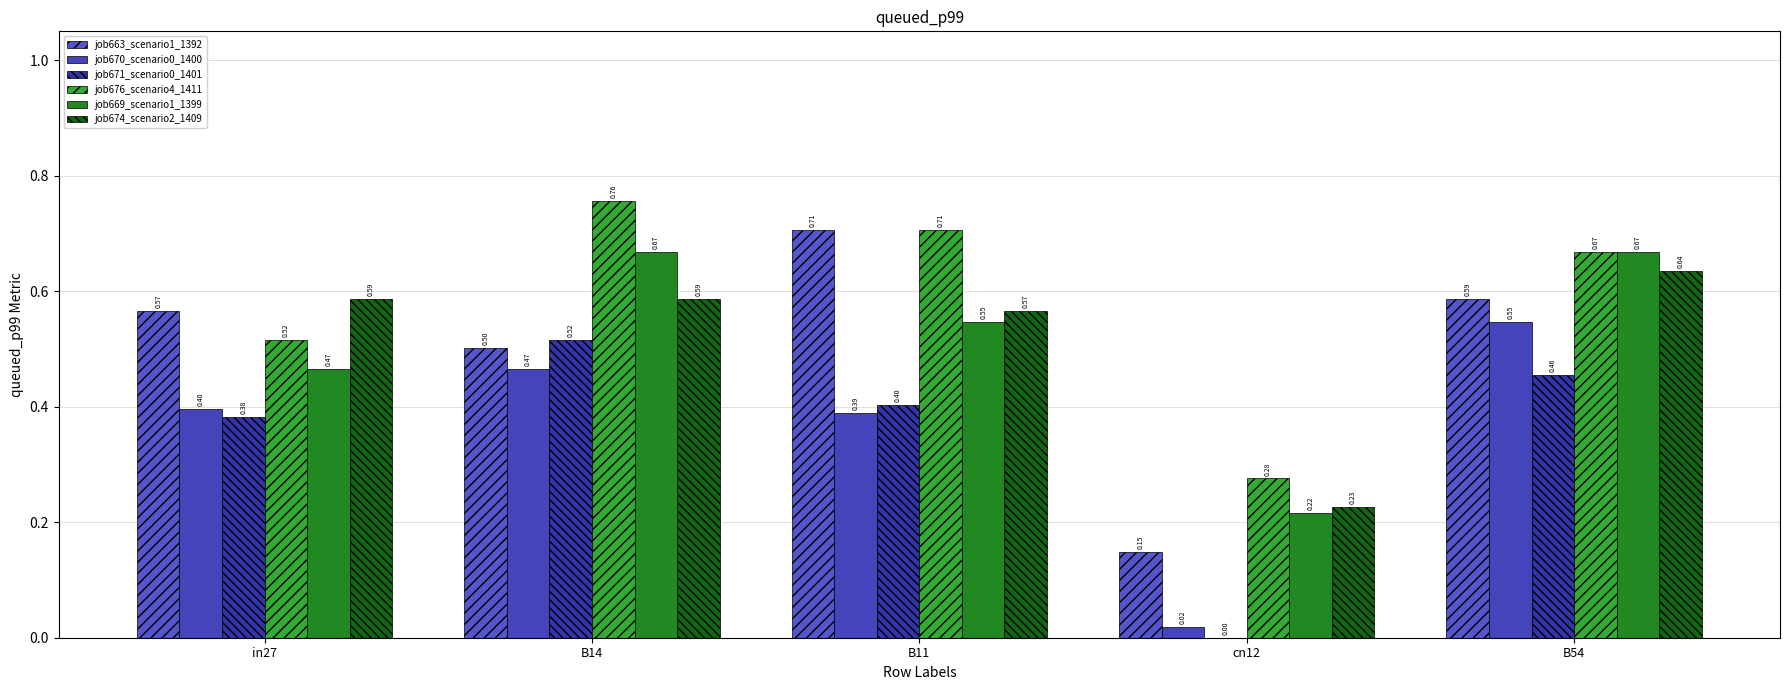

What position from the right is B14?

4